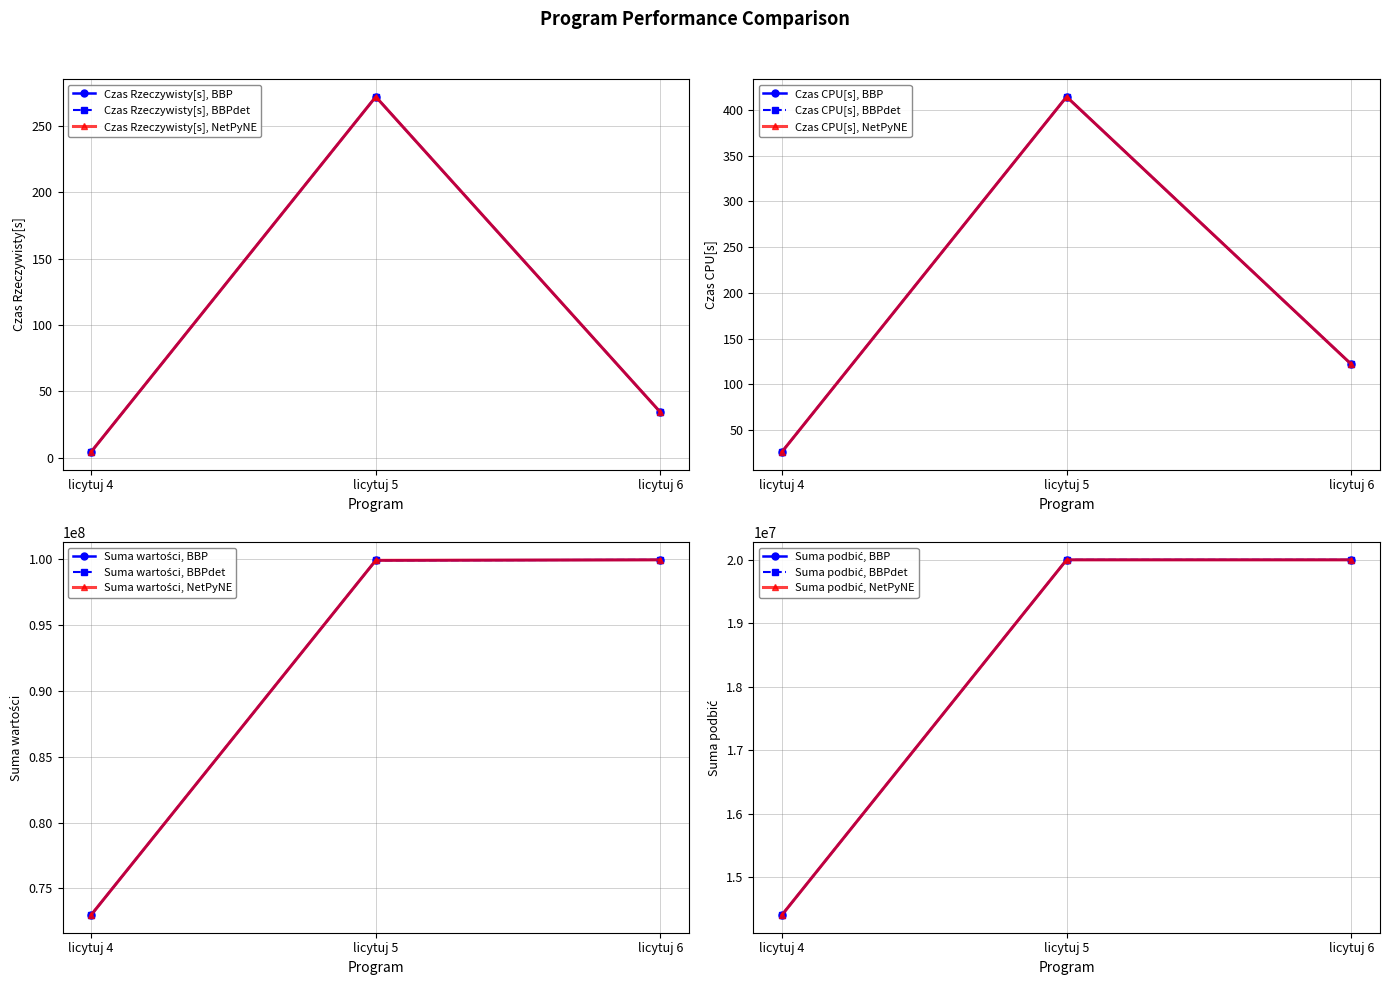

Which series has the largest range (max minus min)?

Suma wartości